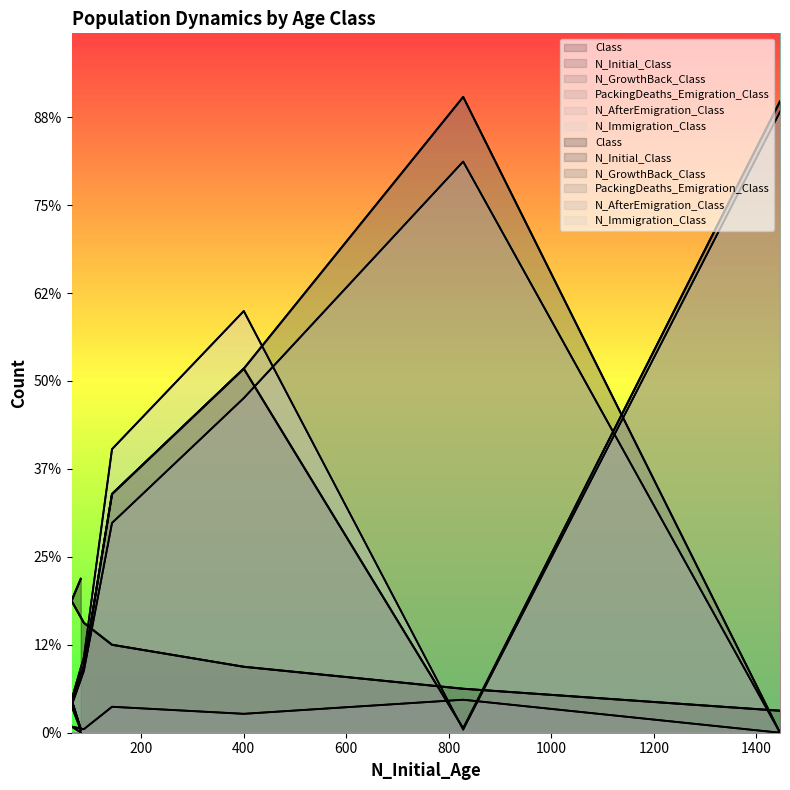

Rank the series by their maximum value, from highest to lowest.

N_GrowthBack_Class, N_Initial_Class, N_Immigration_Class, N_AfterEmigration_Class, Class, PackingDeaths_Emigration_Class